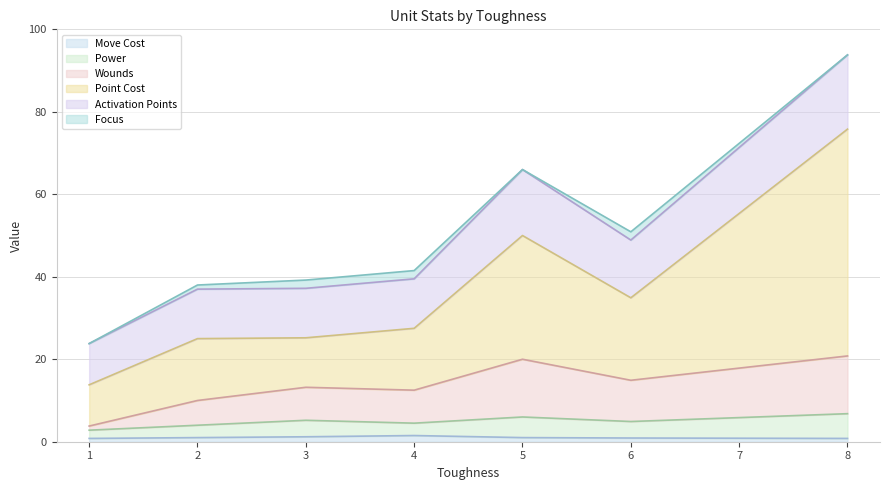

What is the difference between the highest and lowest values at 2?

37.0